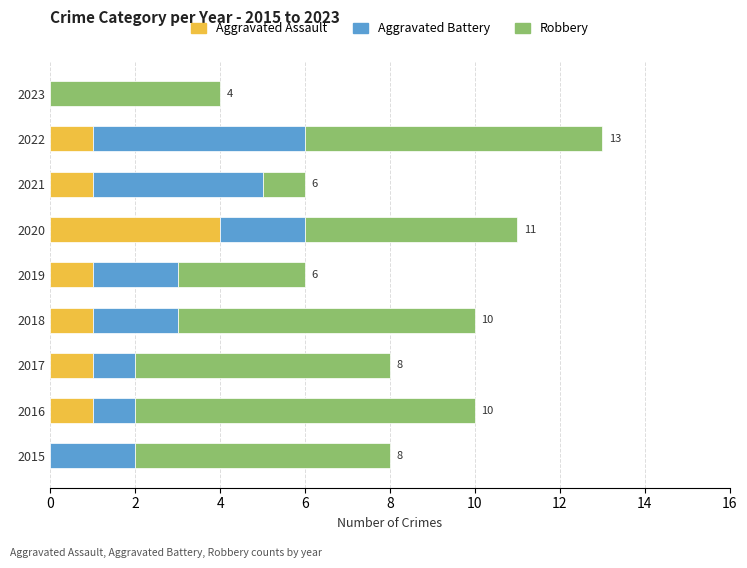

What is the maximum value for Aggravated Assault?

4